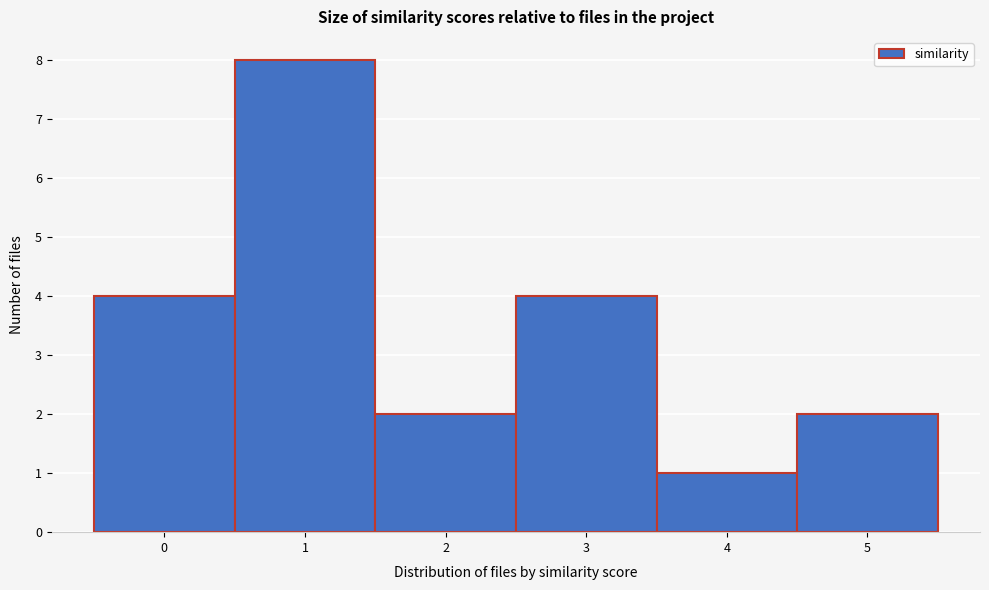

Reading left to right, transcribe this chart: for each bar, give the range it covers on the x-axis and its height. The values are not printed on the chart, so give them approximately, as read against the axis.

-0.5 to 0.5: 4
0.5 to 1.5: 8
1.5 to 2.5: 2
2.5 to 3.5: 4
3.5 to 4.5: 1
4.5 to 5.5: 2